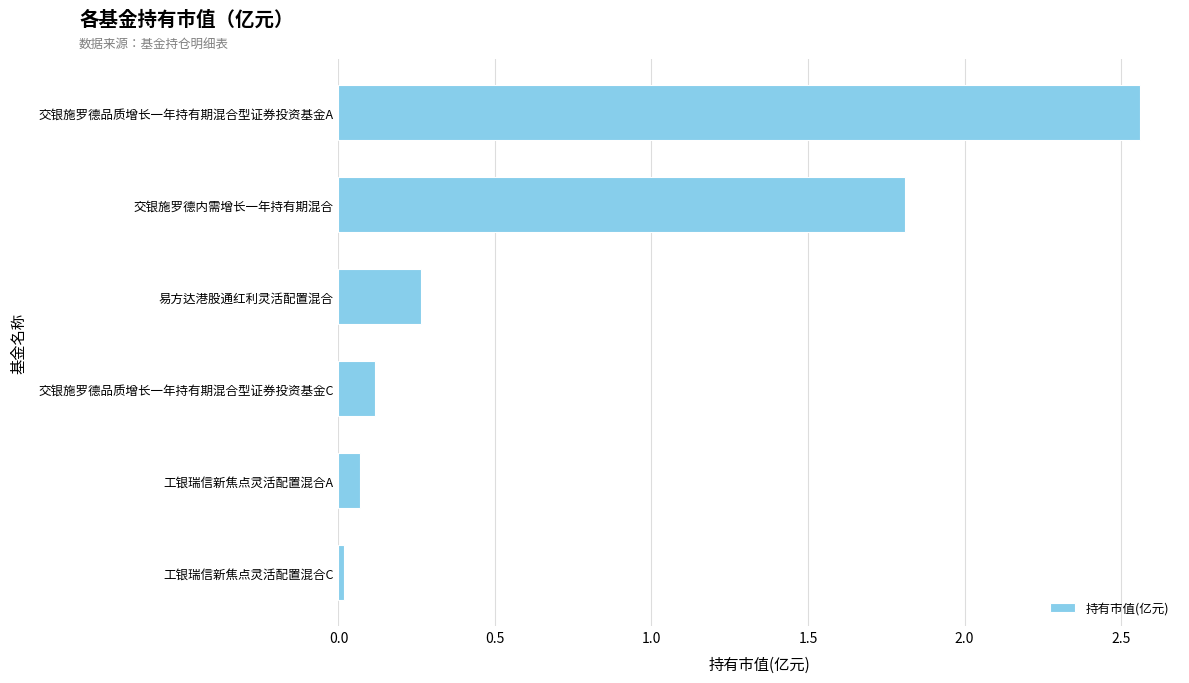

How many data points does each series have?

6